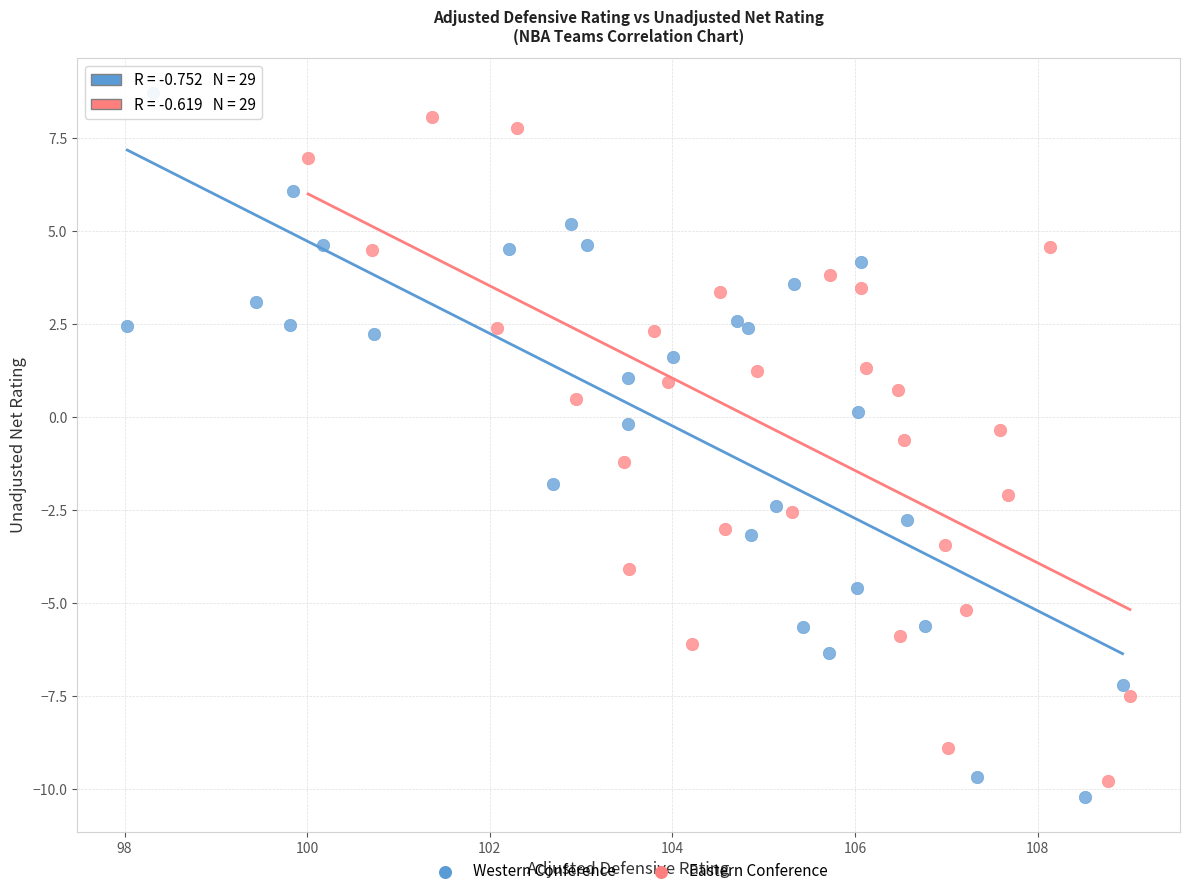

Which series has the widest spread of Y values?

Western Conference